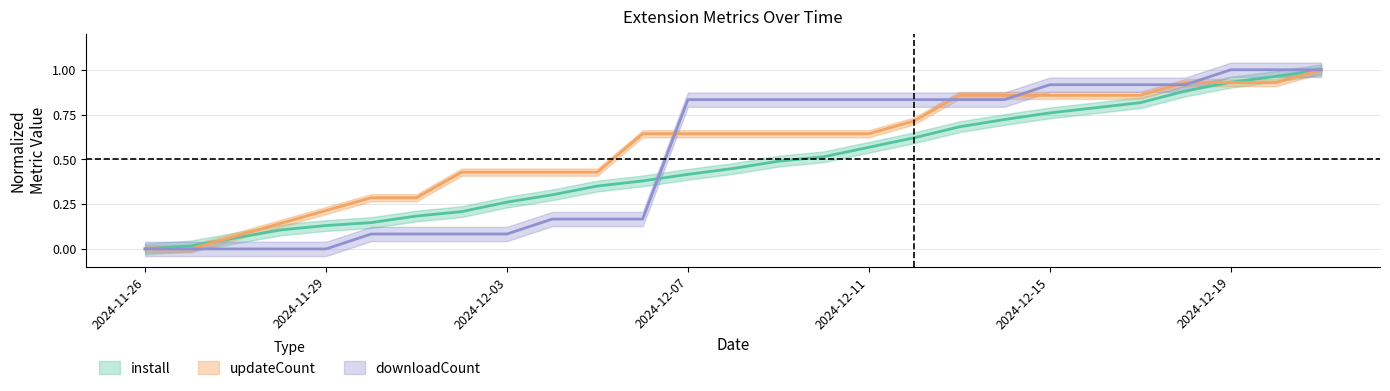

What is the average value of the updateCount series?

0.6